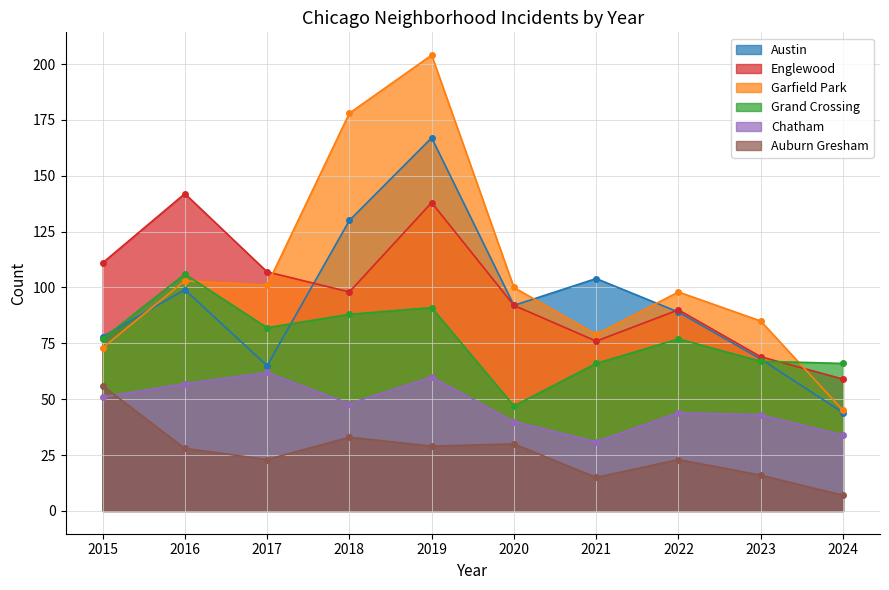

What is the value of the Chatham point at the 10th from the left?

34